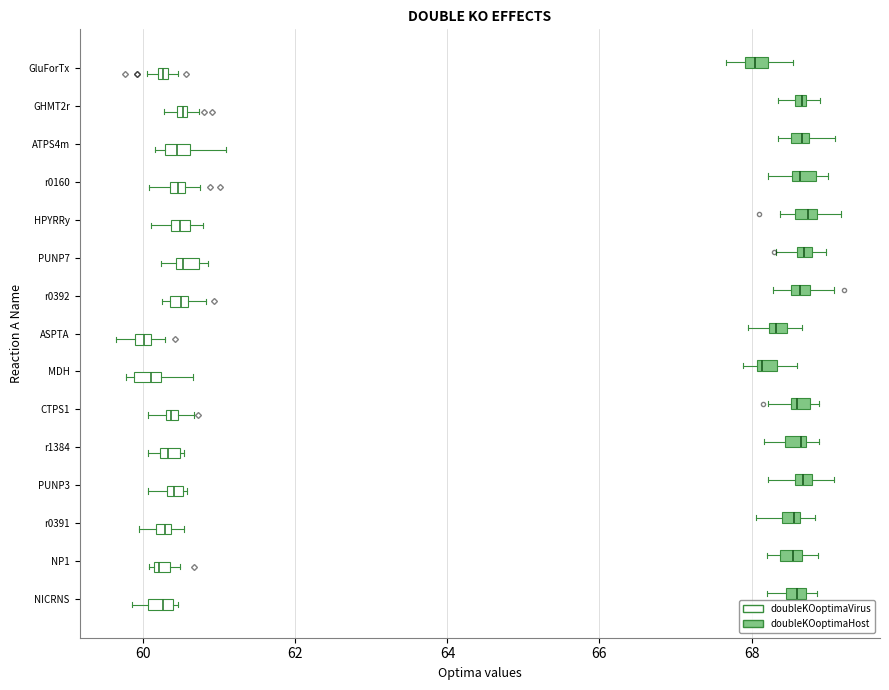

Where does the left whisker of the box for CTPS1 (doubleKOoptimaVirus) end on the x-axis? The values are not printed on the chart, so give them approximately, as read against the axis.

60.0